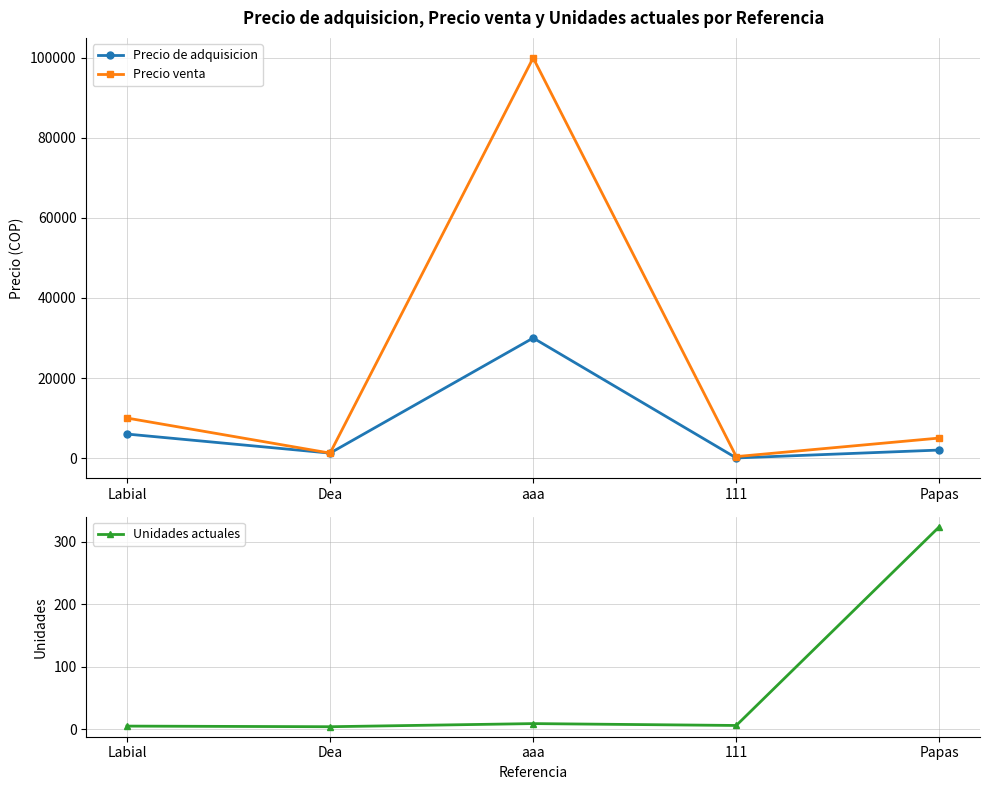

What is the sum of all Precio de adquisicion values?

39257